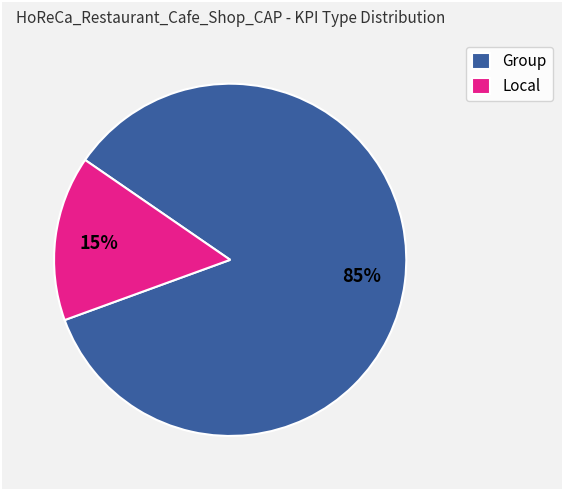

To the nearest percent, what is the combined percentage of Local and Group?

100%